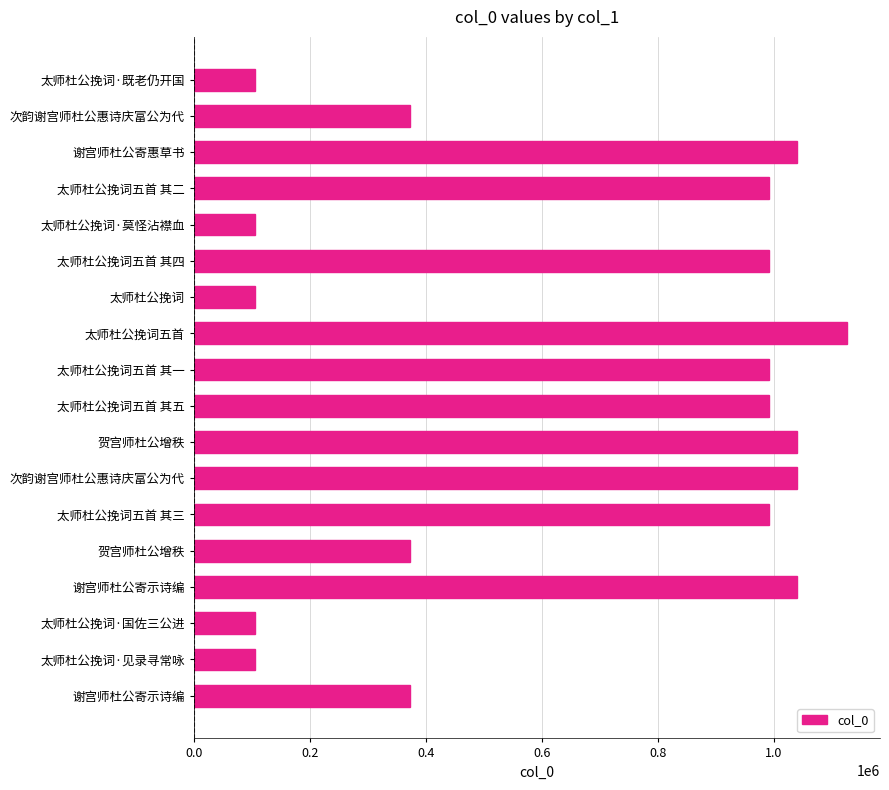

How many distinct data groups are displayed?

1